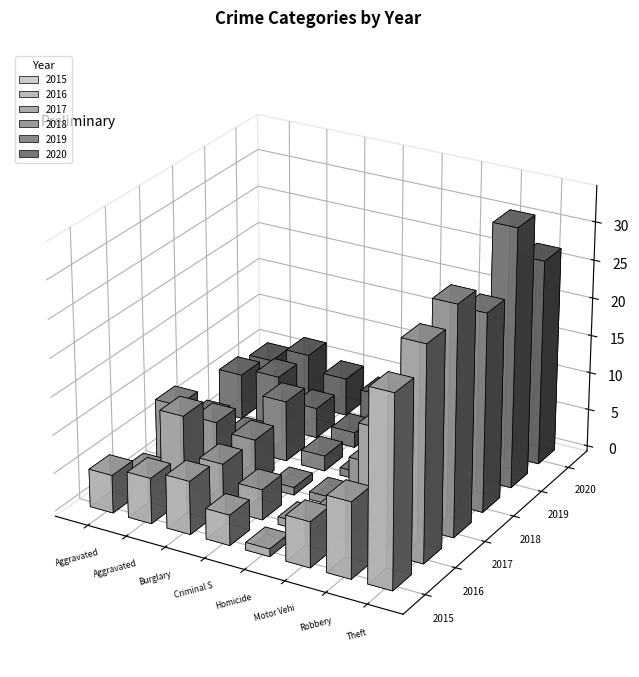

What is the average value of the 2020 series?

9